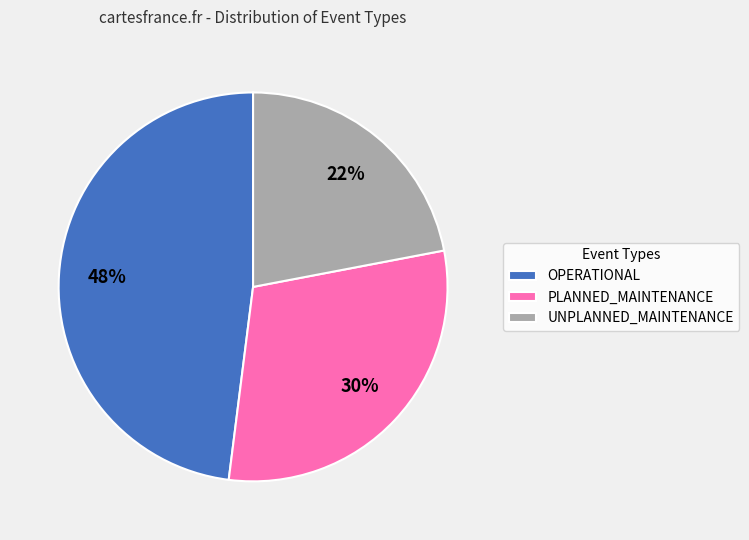

Does PLANNED_MAINTENANCE account for over 50% of the chart?

No